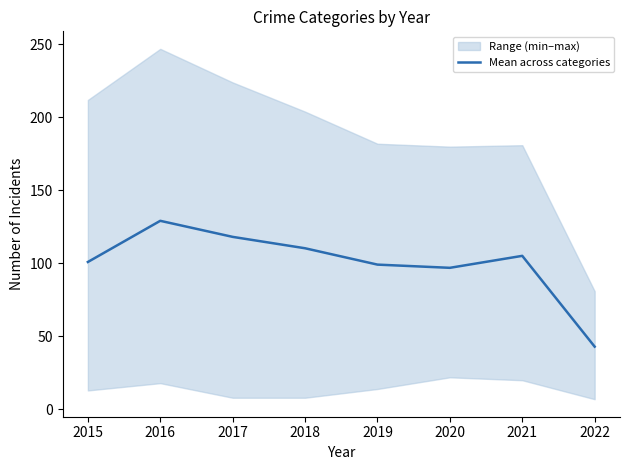

Does the chart display data point markers on the line(s)?

No